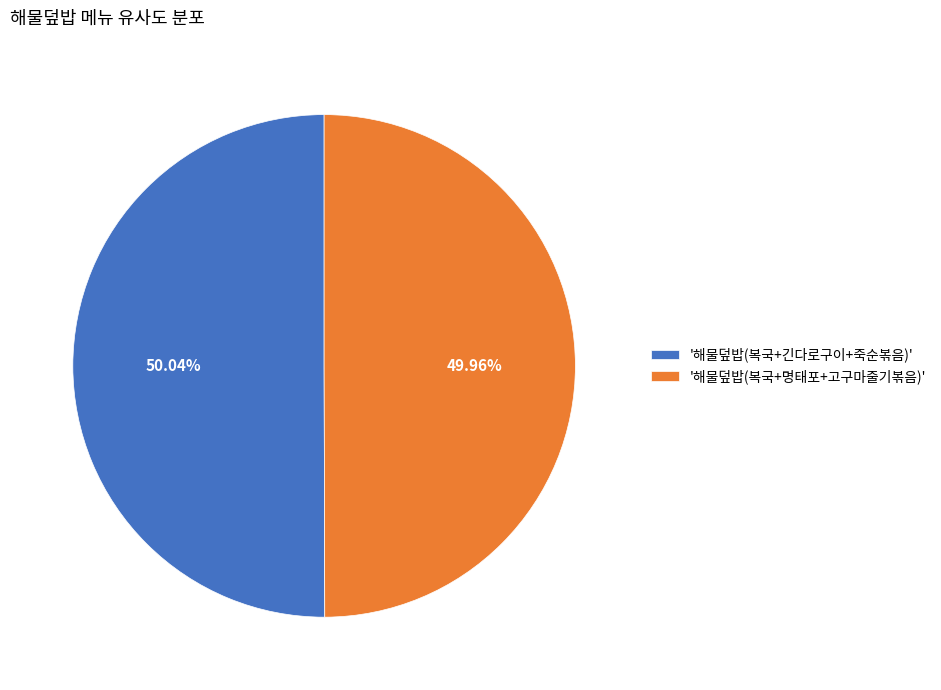

Is the sum of '해물덮밥(복국+긴다로구이+죽순볶음)' and '해물덮밥(복국+명태포+고구마줄기볶음)' greater than half?

Yes